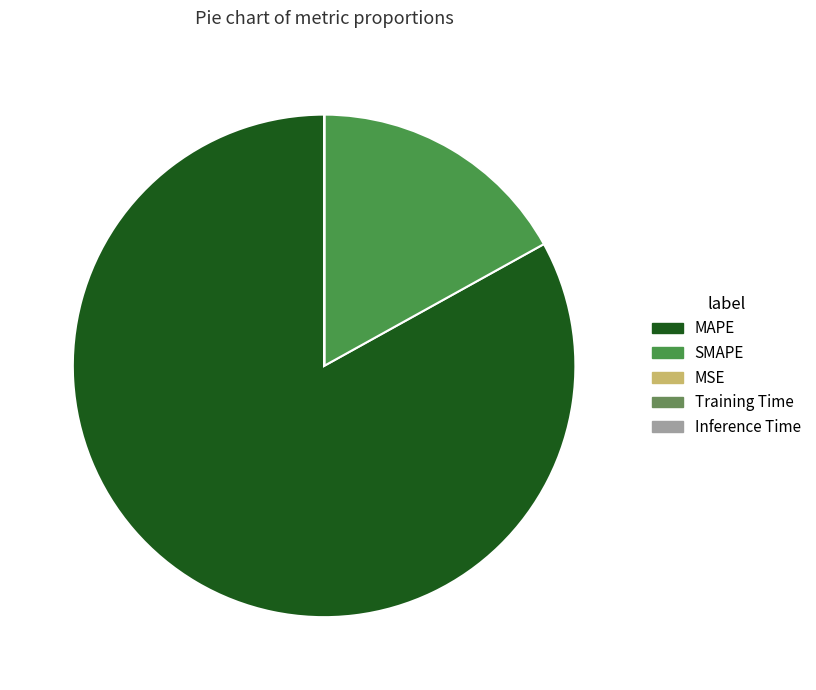

To the nearest percent, what portion does MAPE represent?

83%